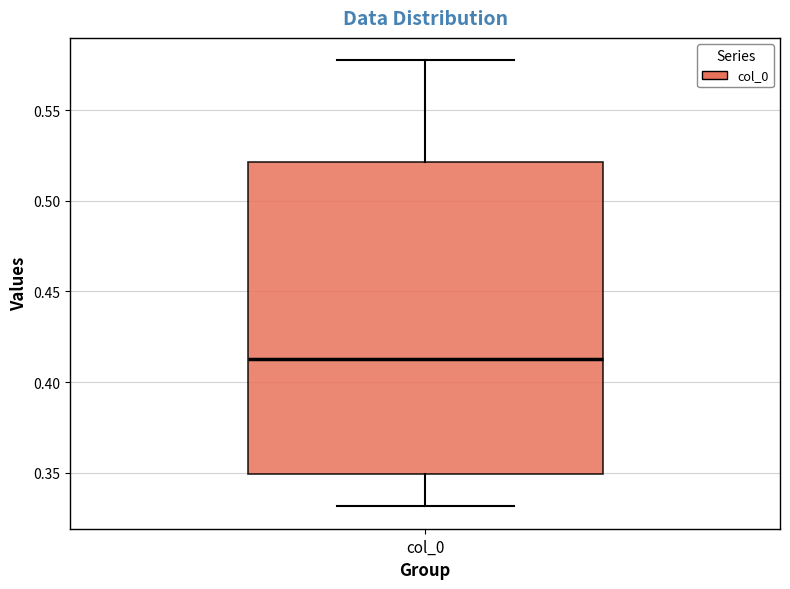

Transcribe this box plot: give where the median line is, the range the box spans, and where the two whiskers end, as read against the y-axis. The values are not printed on the chart, so give them approximately, as read against the axis.

median 0.415, box 0.350 to 0.520, whiskers 0.330 to 0.580